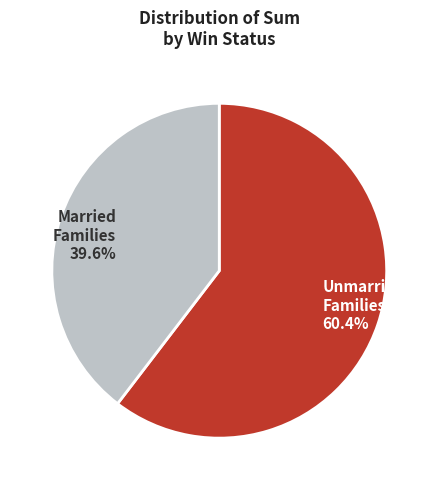

Rank the categories by value from lowest to highest.

Married Families 39.6%, Unmarried Families 60.4%